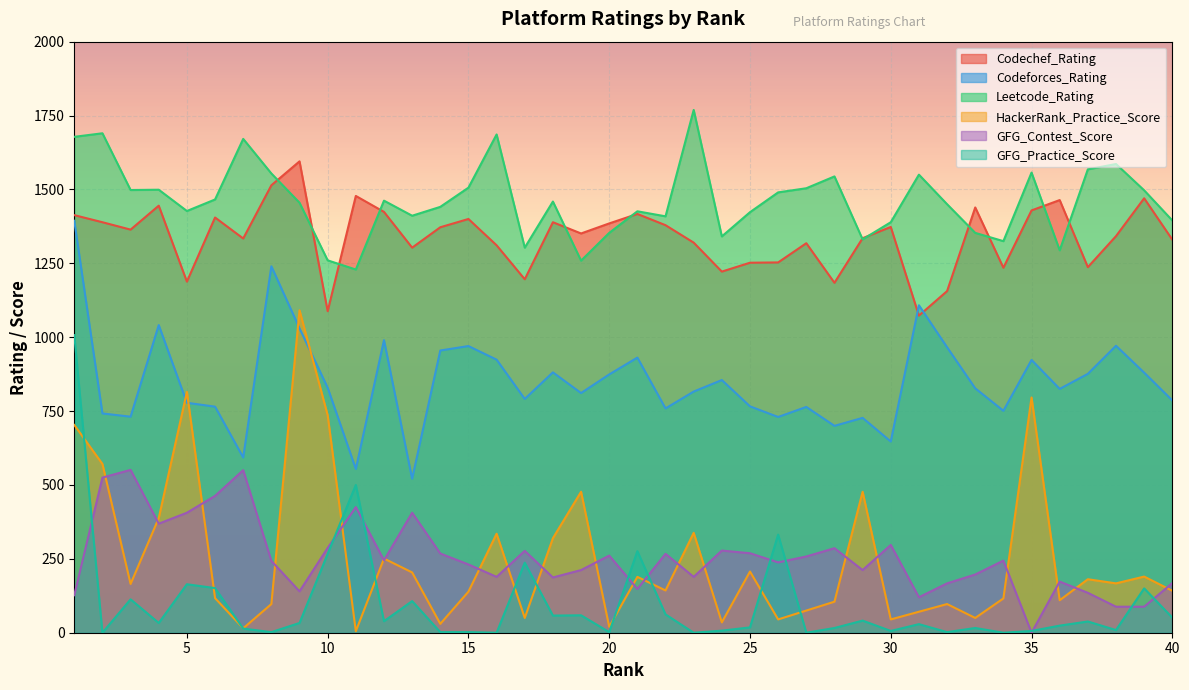

What is the maximum value for GFG_Contest_Score?

551